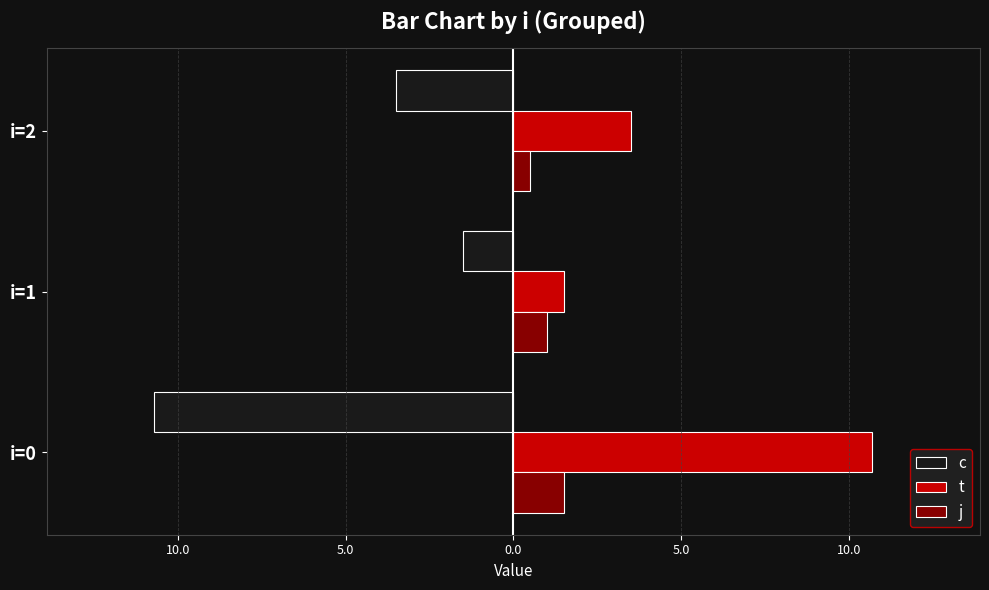

What are all the series names shown in the legend?

c, t, j